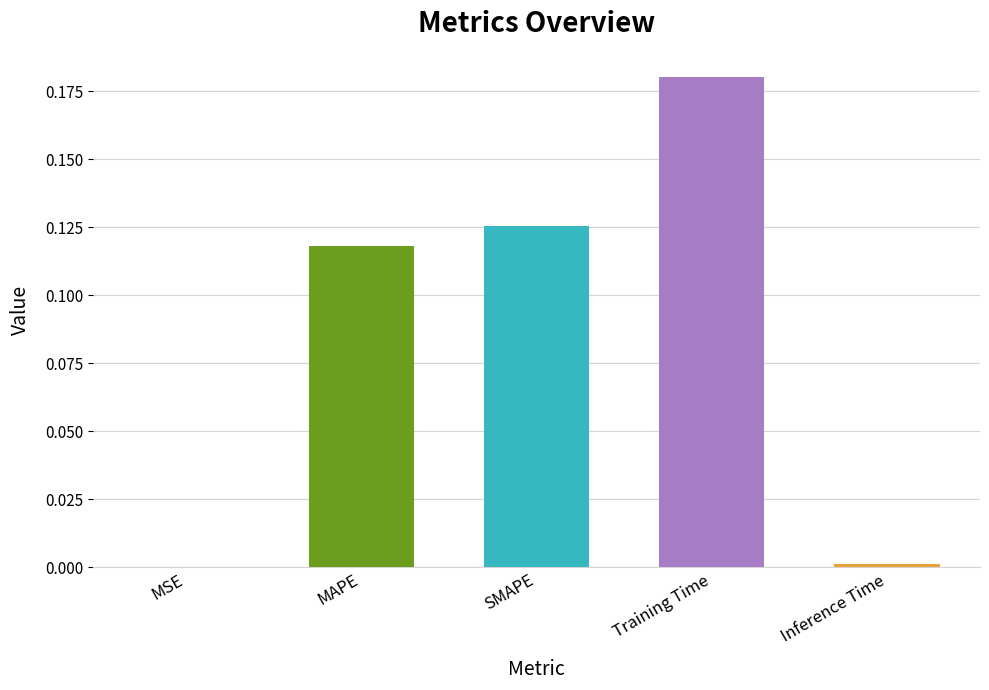

What is the sum of all values?

0.4